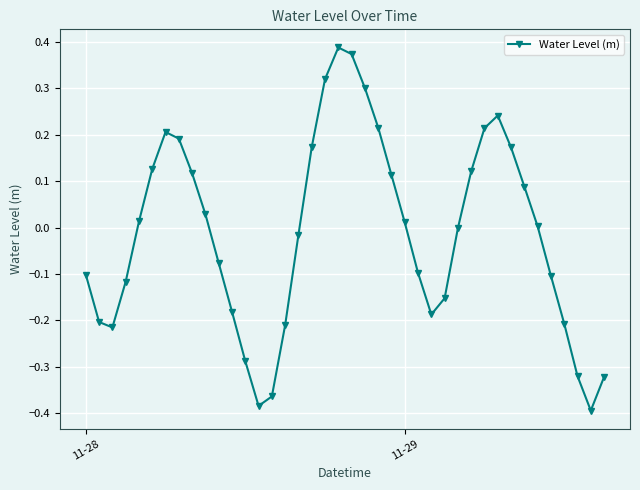

True or false: there are more than 0 points higher than both neighbors.

True